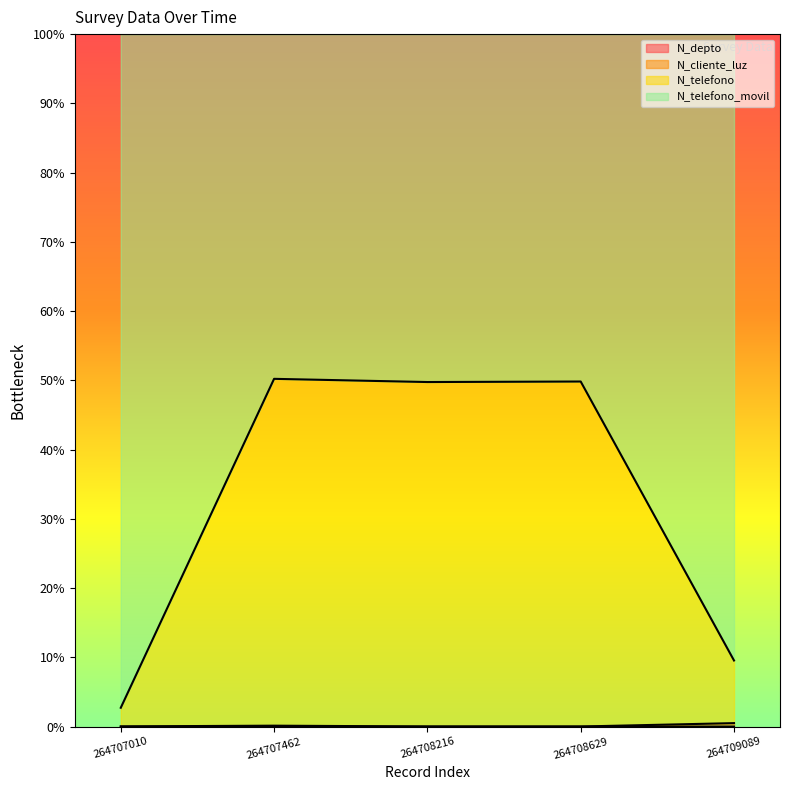

True or false: N_telefono_movil and N_telefono intersect in this chart.

False